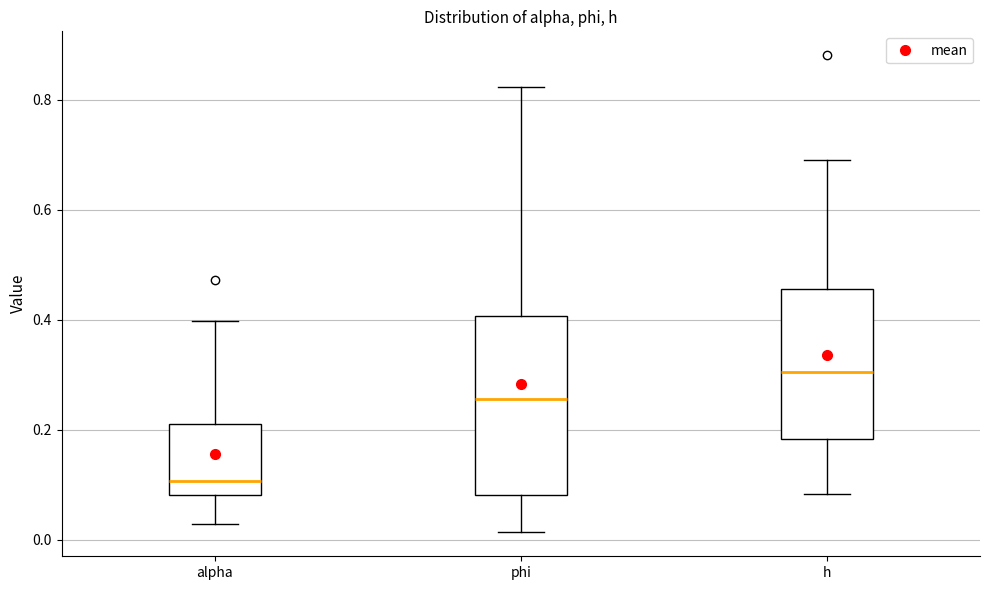

Which box's median line is the highest?

h